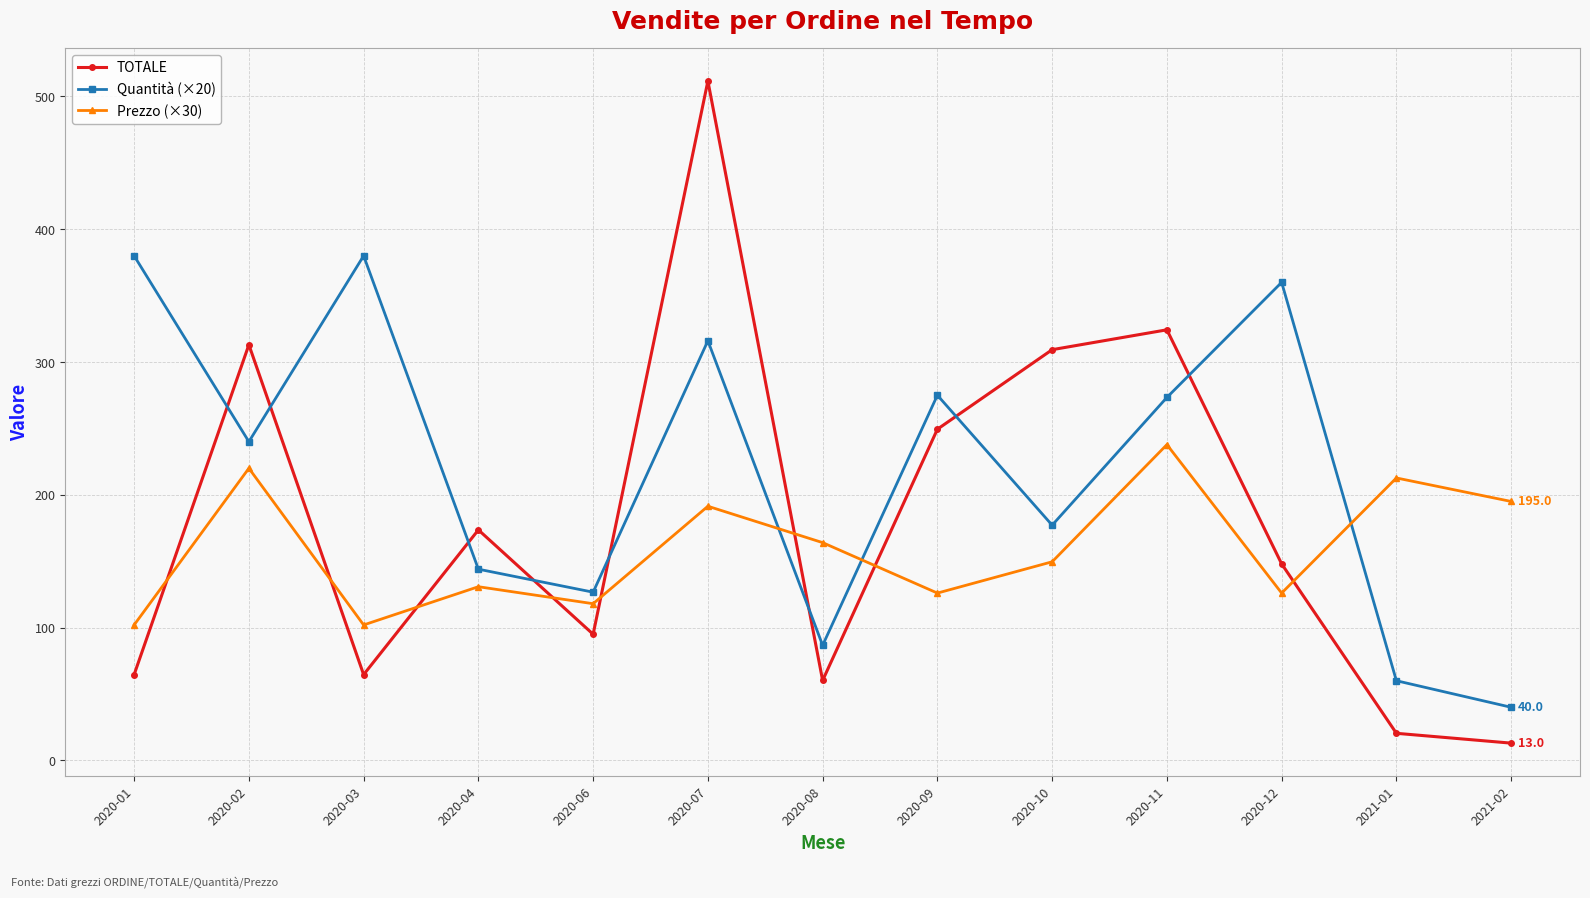

What is the total value across all series at 2020-04?

448.4